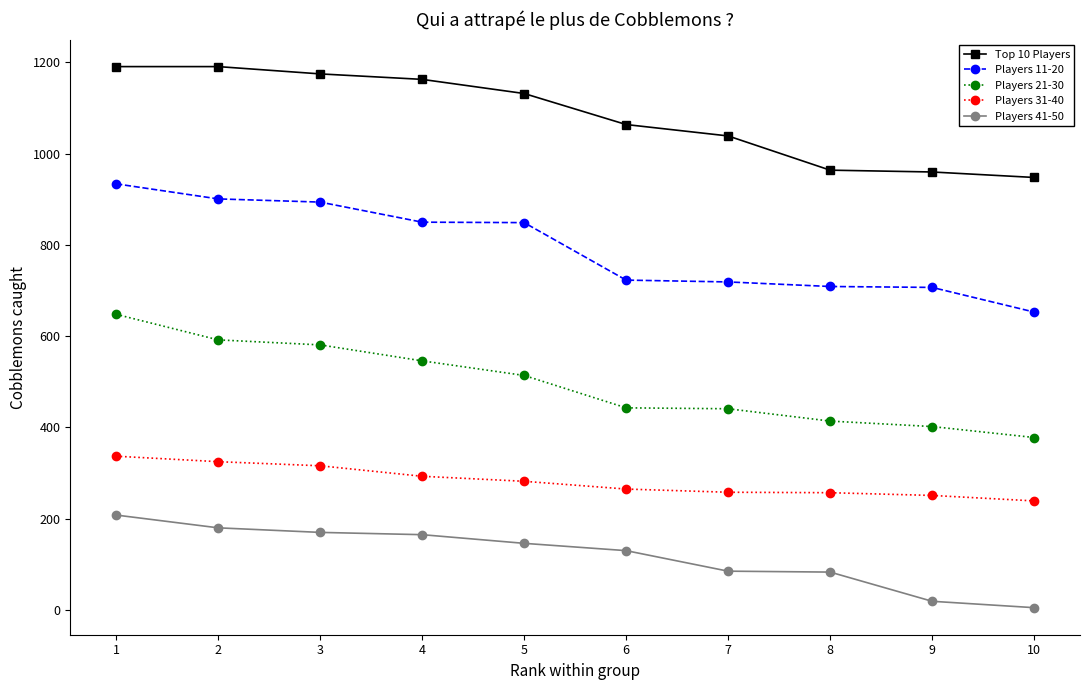

How many values in the Players 11-20 series are below 849?

5